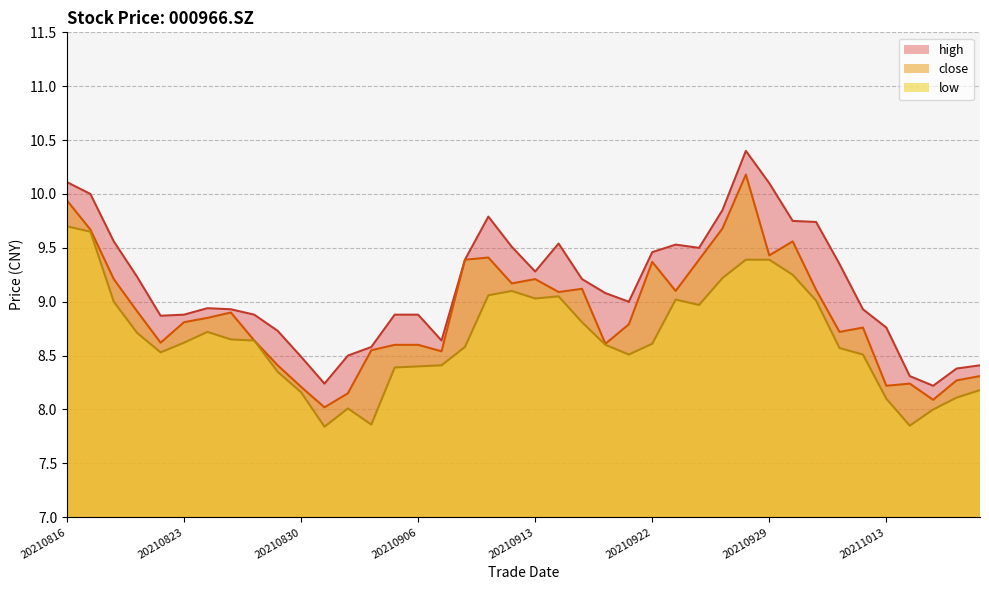

Where is the first local minimum for high?

20210820